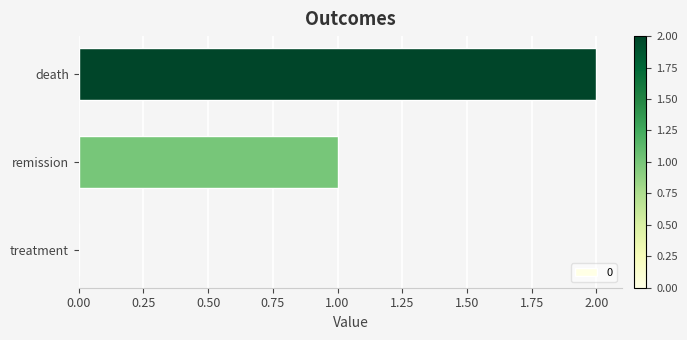

What is the sum of all values?

3